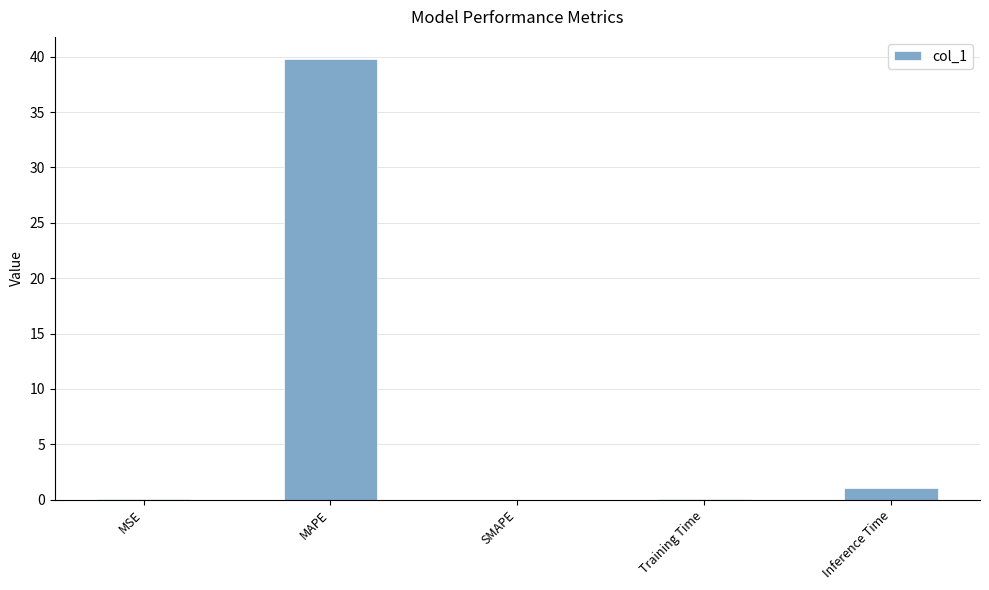

Which category has the highest value across all series?

MAPE